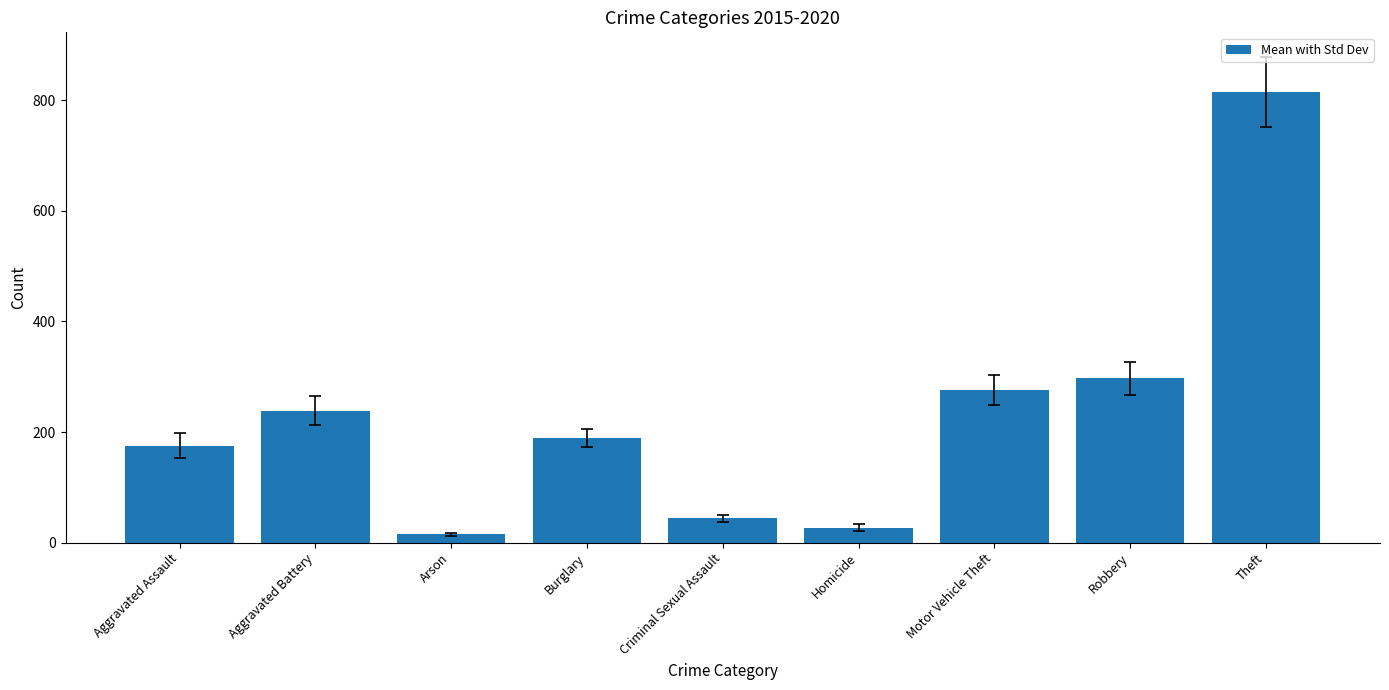

What is the smallest value displayed?

15.0